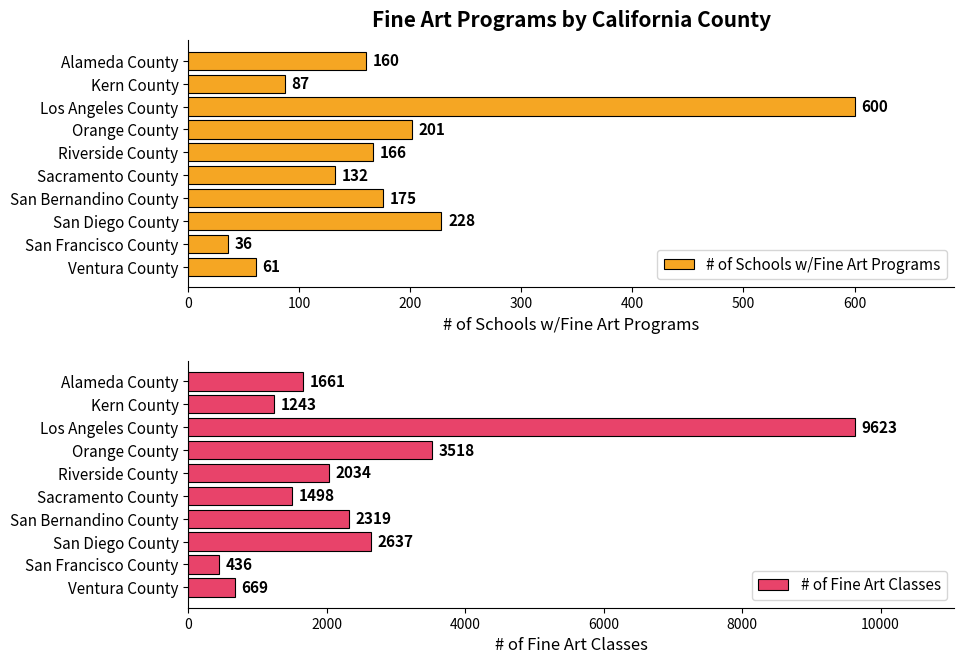

What is the maximum value for # of Schools w/Fine Art Programs?

600